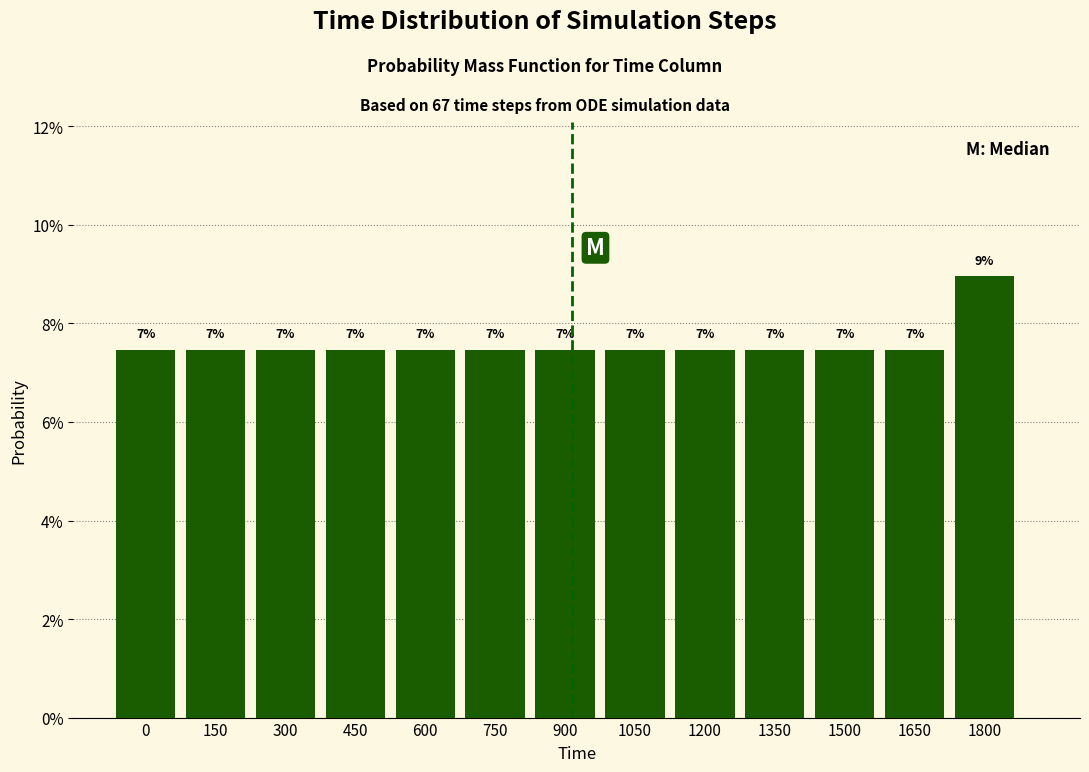

Are the bars horizontal?

No